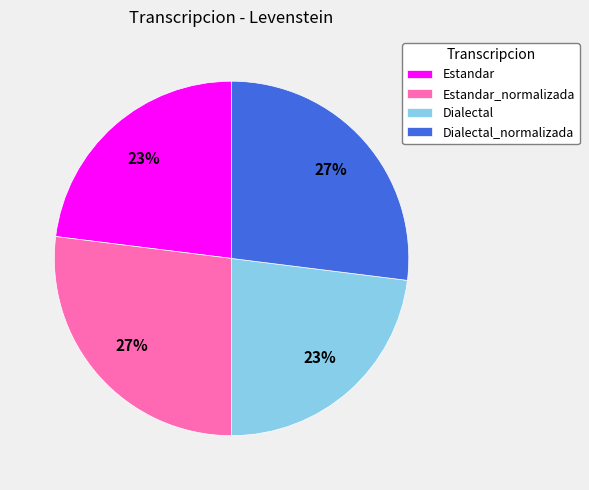

Combined, do Dialectal and Estandar account for over 50%?

No